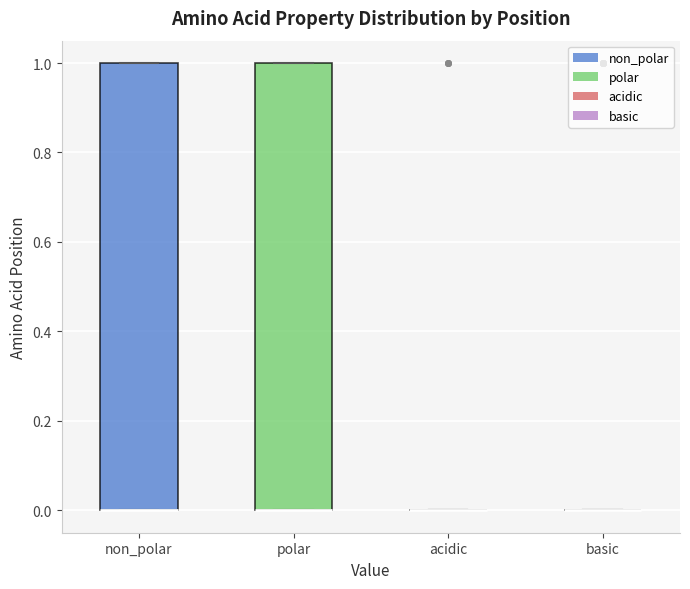

Reading left to right, transcribe this box plot: for each box, give where its median line is, the range the box spans, and where its two whiskers end, as read against the y-axis. The values are not printed on the chart, so give them approximately, as read against the axis.

non_polar: median 0 (drawn on the box's lower edge), box 0 to 1, whiskers 0 to 1
polar: median 0 (drawn on the box's lower edge), box 0 to 1, whiskers 0 to 1
acidic: box collapsed to a line at 0, whiskers 0 to 0
basic: box collapsed to a line at 0, whiskers 0 to 0